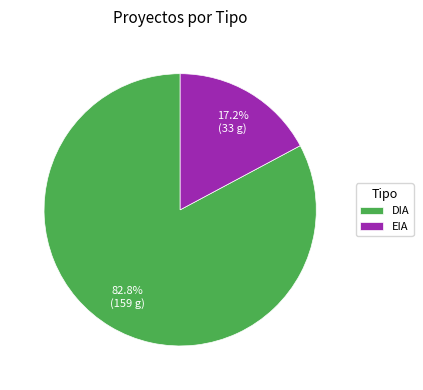

Which category accounts for the majority?

DIA